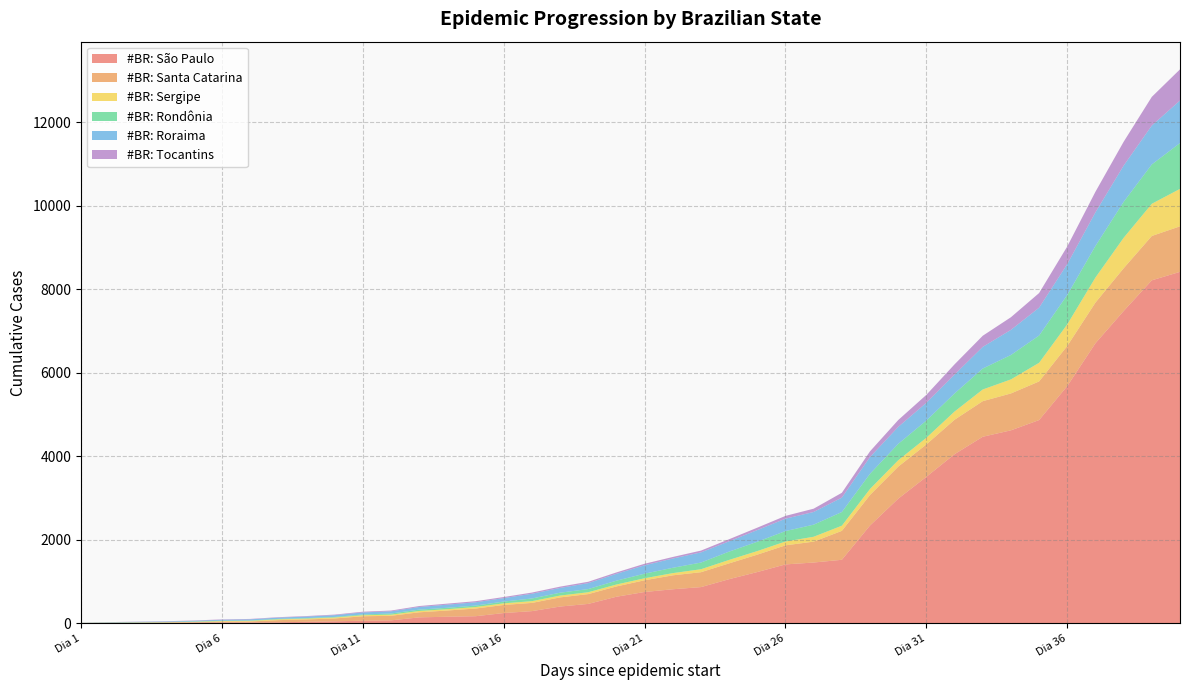

Reading left to right, transcribe all the data shown in this chart.

#BR: São Paulo: Dia 1=1	Dia 2=2	Dia 3=3	Dia 4=6	Dia 5=10	Dia 6=13	Dia 7=16	Dia 8=19	Dia 9=30	Dia 10=42	Dia 11=56	Dia 12=65	Dia 13=136	Dia 14=152	Dia 15=164	Dia 16=240	Dia 17=286	Dia 18=396	Dia 19=459	Dia 20=631	Dia 21=745	Dia 22=810	Dia 23=862	Dia 24=1052	Dia 25=1223	Dia 26=1406	Dia 27=1451	Dia 28=1517	Dia 29=2339	Dia 30=2981	Dia 31=3506	Dia 32=4048	Dia 33=4466	Dia 34=4620	Dia 35=4866	Dia 36=5682	Dia 37=6708	Dia 38=7480	Dia 39=8216	Dia 40=8419
#BR: Santa Catarina: Dia 1=2	Dia 2=4	Dia 3=6	Dia 4=7	Dia 5=10	Dia 6=20	Dia 7=21	Dia 8=51	Dia 9=57	Dia 10=68	Dia 11=107	Dia 12=109	Dia 13=122	Dia 14=149	Dia 15=184	Dia 16=194	Dia 17=197	Dia 18=219	Dia 19=235	Dia 20=247	Dia 21=281	Dia 22=334	Dia 23=357	Dia 24=379	Dia 25=417	Dia 26=457	Dia 27=501	Dia 28=693	Dia 29=732	Dia 30=768	Dia 31=777	Dia 32=826	Dia 33=853	Dia 34=884	Dia 35=926	Dia 36=962	Dia 37=975	Dia 38=1025	Dia 39=1063	Dia 40=1091
#BR: Sergipe: Dia 1=1	Dia 2=4	Dia 3=5	Dia 4=6	Dia 5=10	Dia 6=15	Dia 7=16	Dia 8=19	Dia 9=20	Dia 10=23	Dia 11=25	Dia 12=27	Dia 13=32	Dia 14=32	Dia 15=36	Dia 16=39	Dia 17=42	Dia 18=44	Dia 19=45	Dia 20=46	Dia 21=48	Dia 22=53	Dia 23=71	Dia 24=83	Dia 25=86	Dia 26=92	Dia 27=117	Dia 28=124	Dia 29=144	Dia 30=153	Dia 31=159	Dia 32=197	Dia 33=280	Dia 34=337	Dia 35=447	Dia 36=517	Dia 37=601	Dia 38=730	Dia 39=772	Dia 40=898
#BR: Rondônia: Dia 1=1	Dia 2=3	Dia 3=5	Dia 4=6	Dia 5=8	Dia 6=9	Dia 7=10	Dia 8=11	Dia 9=12	Dia 10=14	Dia 11=18	Dia 12=28	Dia 13=32	Dia 14=33	Dia 15=35	Dia 16=42	Dia 17=64	Dia 18=69	Dia 19=76	Dia 20=92	Dia 21=110	Dia 22=128	Dia 23=160	Dia 24=199	Dia 25=223	Dia 26=250	Dia 27=290	Dia 28=328	Dia 29=364	Dia 30=393	Dia 31=413	Dia 32=433	Dia 33=502	Dia 34=585	Dia 35=653	Dia 36=705	Dia 37=756	Dia 38=861	Dia 39=943	Dia 40=1098
#BR: Roraima: Dia 1=2	Dia 2=8	Dia 3=10	Dia 4=12	Dia 5=16	Dia 6=22	Dia 7=26	Dia 8=30	Dia 9=37	Dia 10=42	Dia 11=49	Dia 12=52	Dia 13=63	Dia 14=75	Dia 15=79	Dia 16=83	Dia 17=113	Dia 18=114	Dia 19=142	Dia 20=164	Dia 21=201	Dia 22=222	Dia 23=244	Dia 24=247	Dia 25=280	Dia 26=297	Dia 27=304	Dia 28=345	Dia 29=401	Dia 30=407	Dia 31=425	Dia 32=452	Dia 33=519	Dia 34=602	Dia 35=668	Dia 36=740	Dia 37=806	Dia 38=869	Dia 39=932	Dia 40=1020
#BR: Tocantins: Dia 1=1	Dia 2=2	Dia 3=5	Dia 4=7	Dia 5=8	Dia 6=9	Dia 7=10	Dia 8=11	Dia 9=12	Dia 10=14	Dia 11=17	Dia 12=19	Dia 13=23	Dia 14=25	Dia 15=26	Dia 16=26	Dia 17=29	Dia 18=31	Dia 19=33	Dia 20=34	Dia 21=37	Dia 22=37	Dia 23=43	Dia 24=50	Dia 25=58	Dia 26=67	Dia 27=79	Dia 28=116	Dia 29=137	Dia 30=164	Dia 31=191	Dia 32=246	Dia 33=267	Dia 34=303	Dia 35=351	Dia 36=423	Dia 37=494	Dia 38=572	Dia 39=688	Dia 40=747